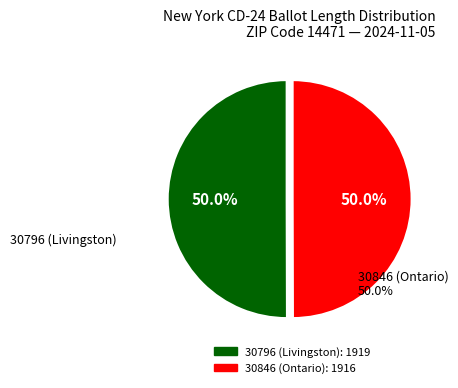

Approximately how many times larger is the value at 30796 (Livingston) compared to 30846 (Ontario)?

1.0